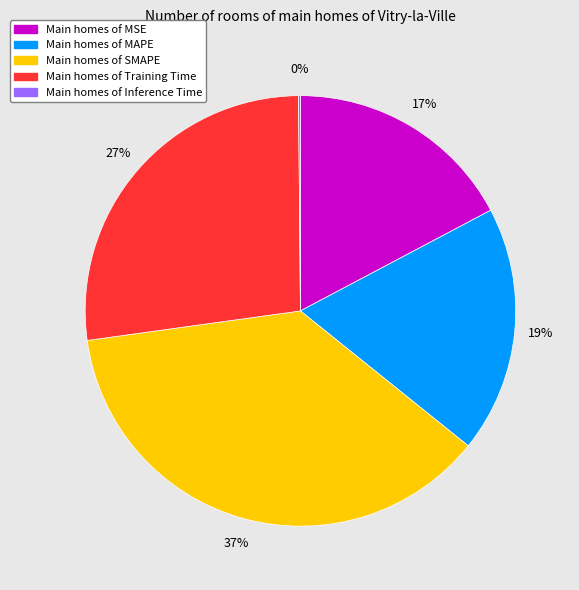

To the nearest percent, what is the average slice percentage?

20%